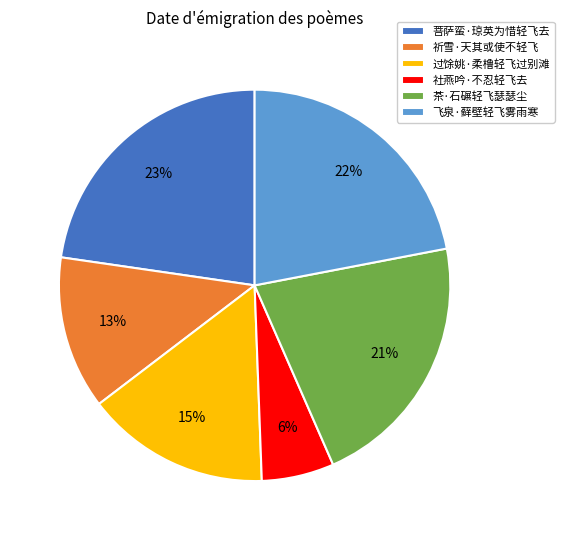

Which slice is the smallest?

社燕吟·不忍轻飞去